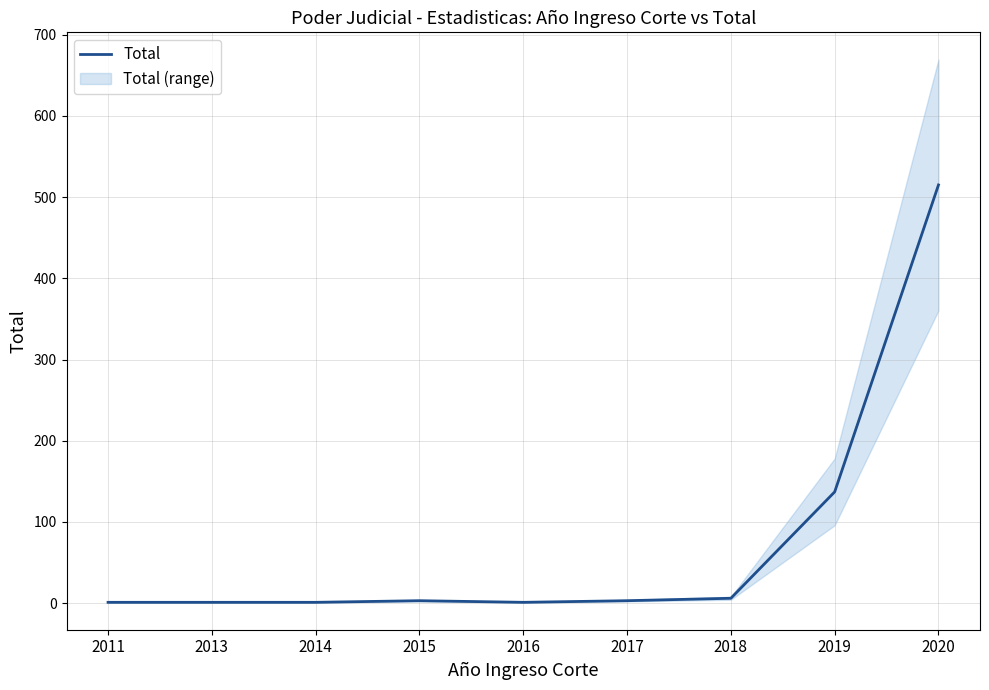

True or false: the data shows 3 at 2015.

True